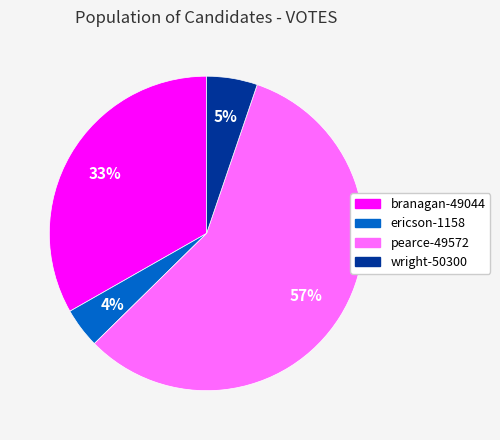

Which has a higher value, branagan-49044 or pearce-49572?

pearce-49572